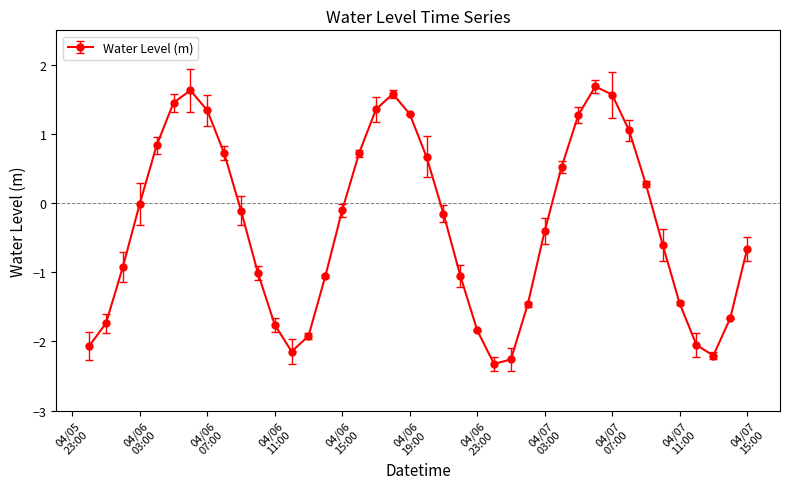

What is the smallest value displayed?

-2.3